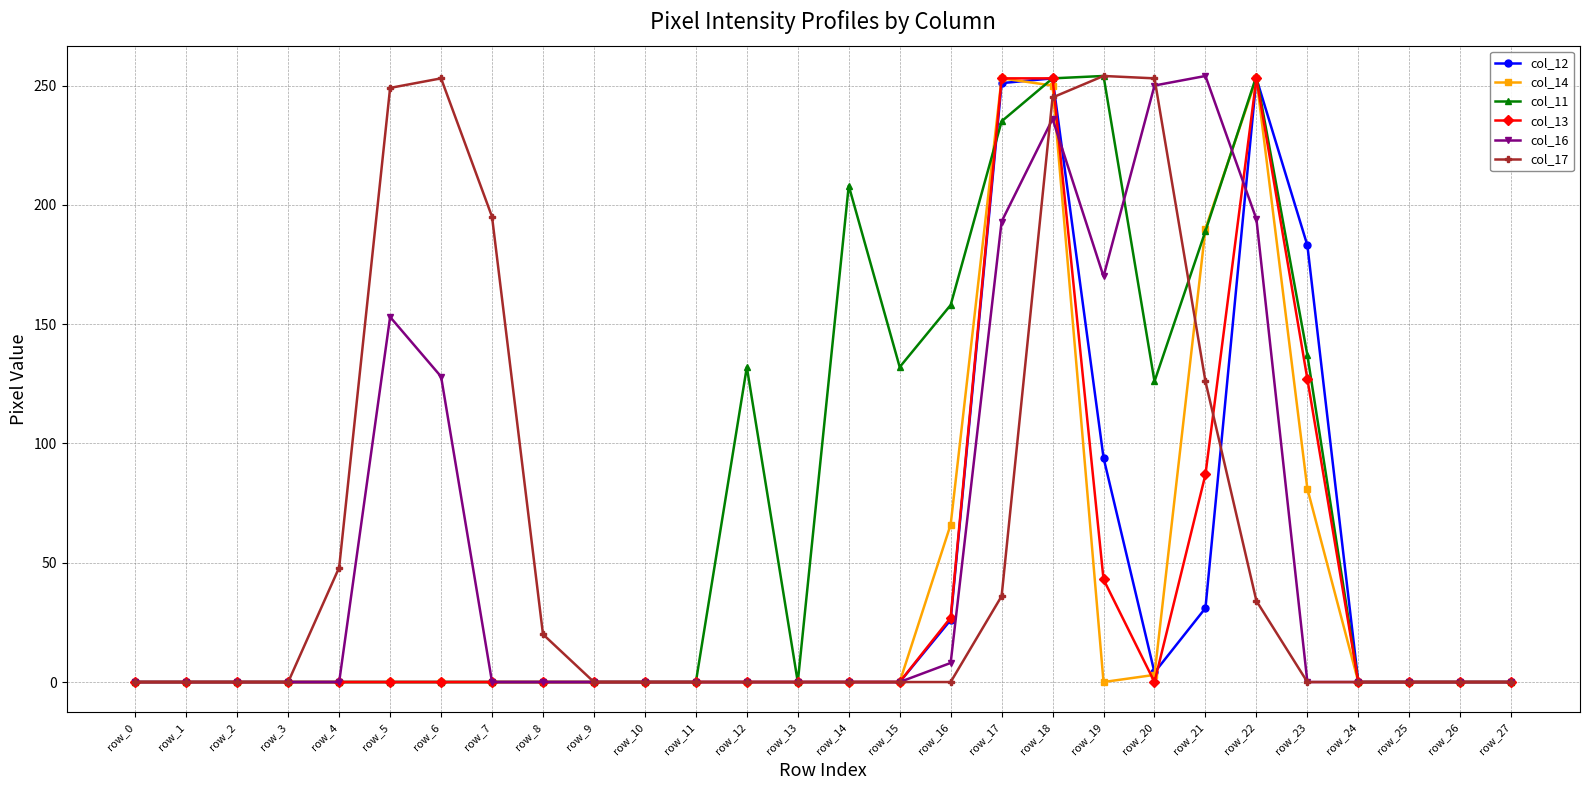

Which series changed the most between row_15 and row_16?

col_14